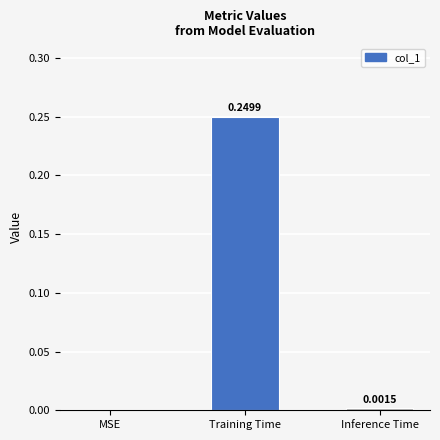

Which category has the highest value across all series?

Training Time